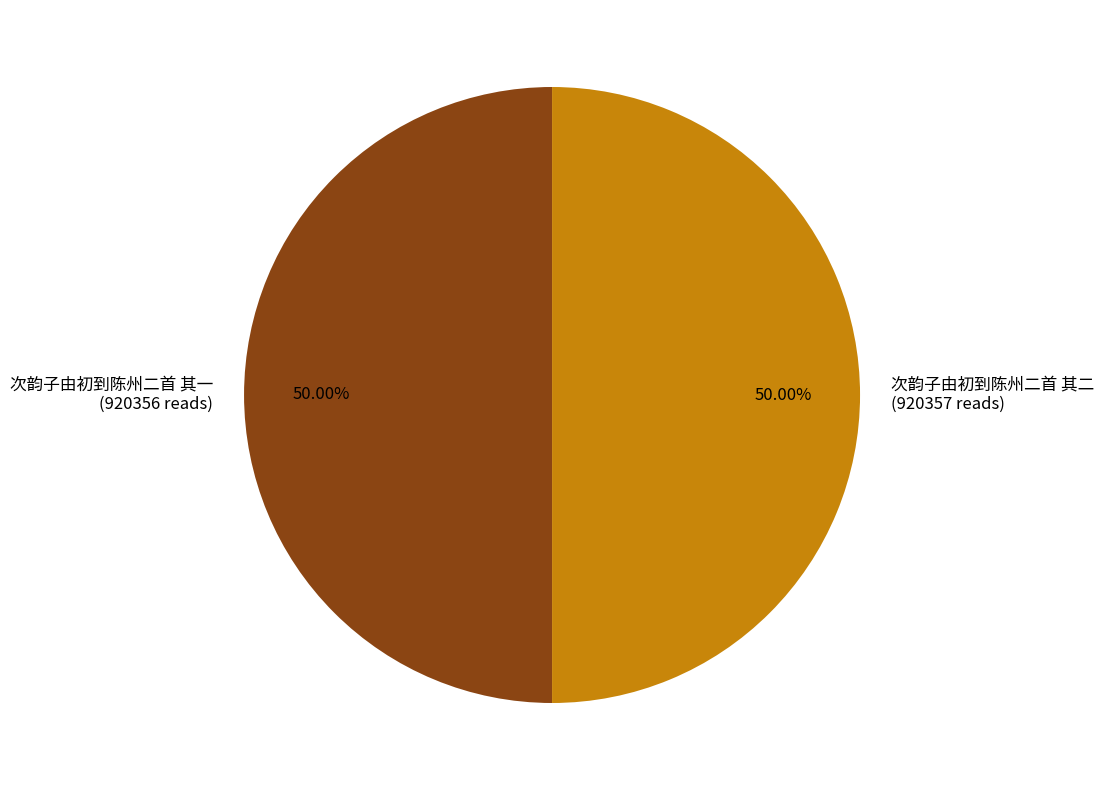

Combined, do 次韵子由初到陈州二首 其一 (920356 reads) and 次韵子由初到陈州二首 其二 (920357 reads) account for over 50%?

Yes